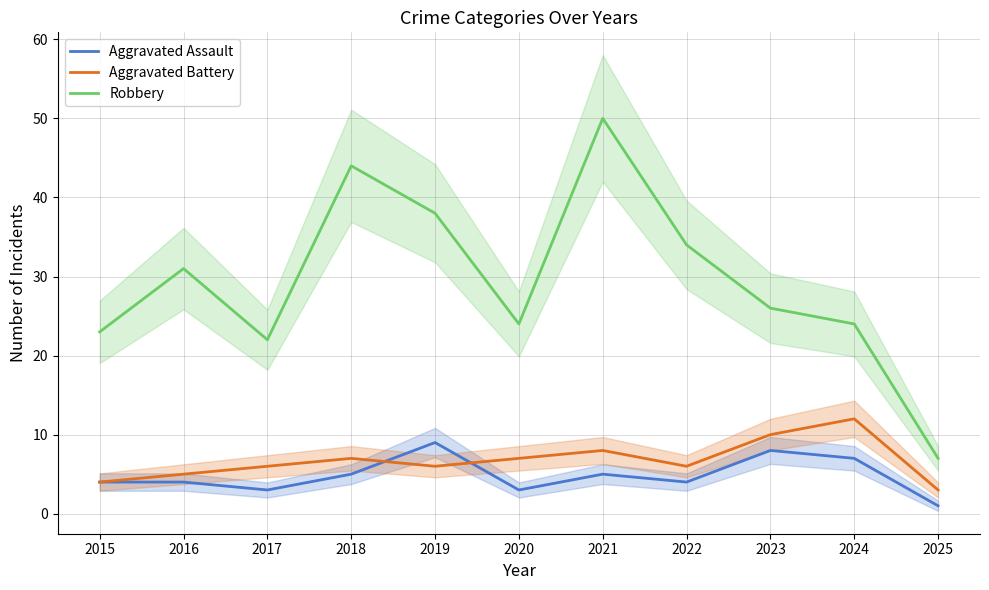

Where is Robbery nearest to the value 28?

2023